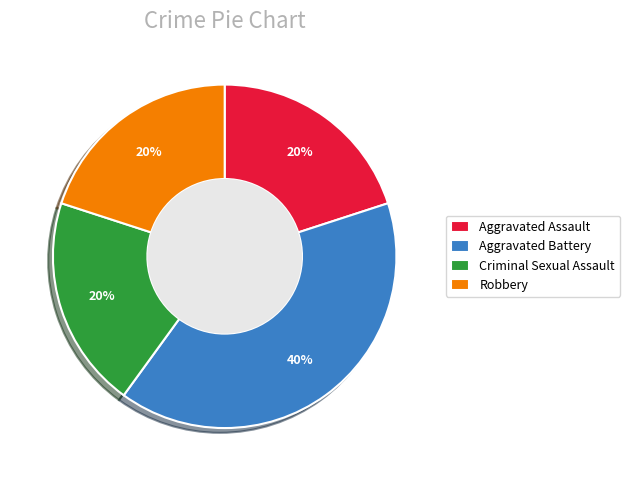

The Aggravated Battery slice represents 51% of the pie. True or false?

False